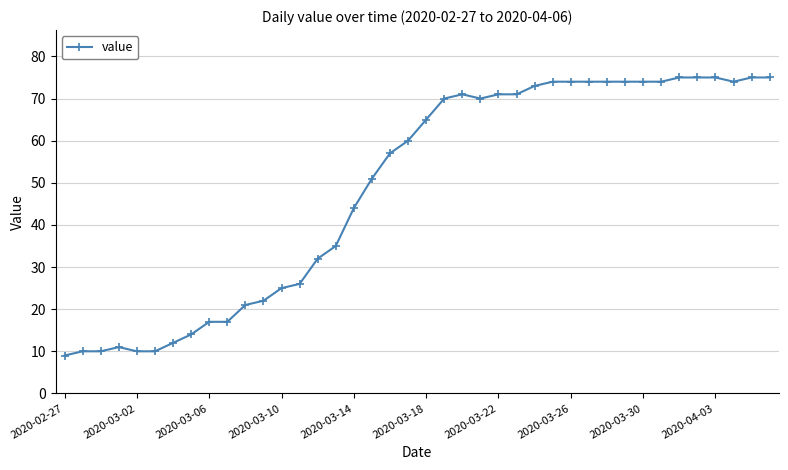

What is the sum of all values?

1951